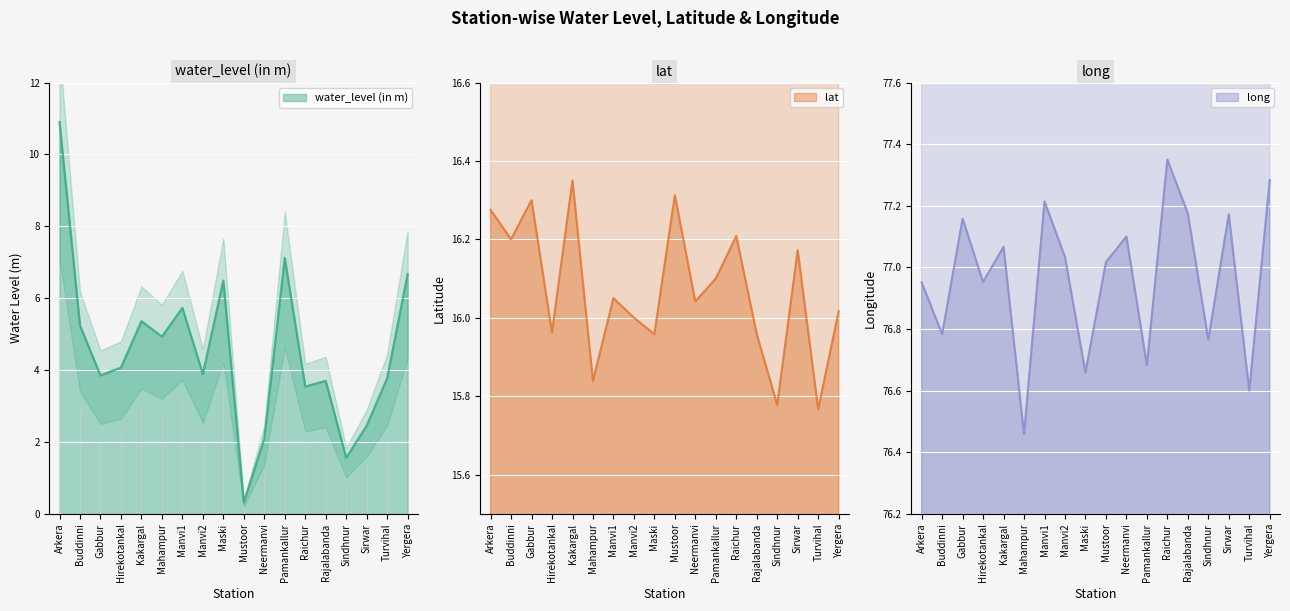

What is the label of the 11th point from the left?

Neermanvi